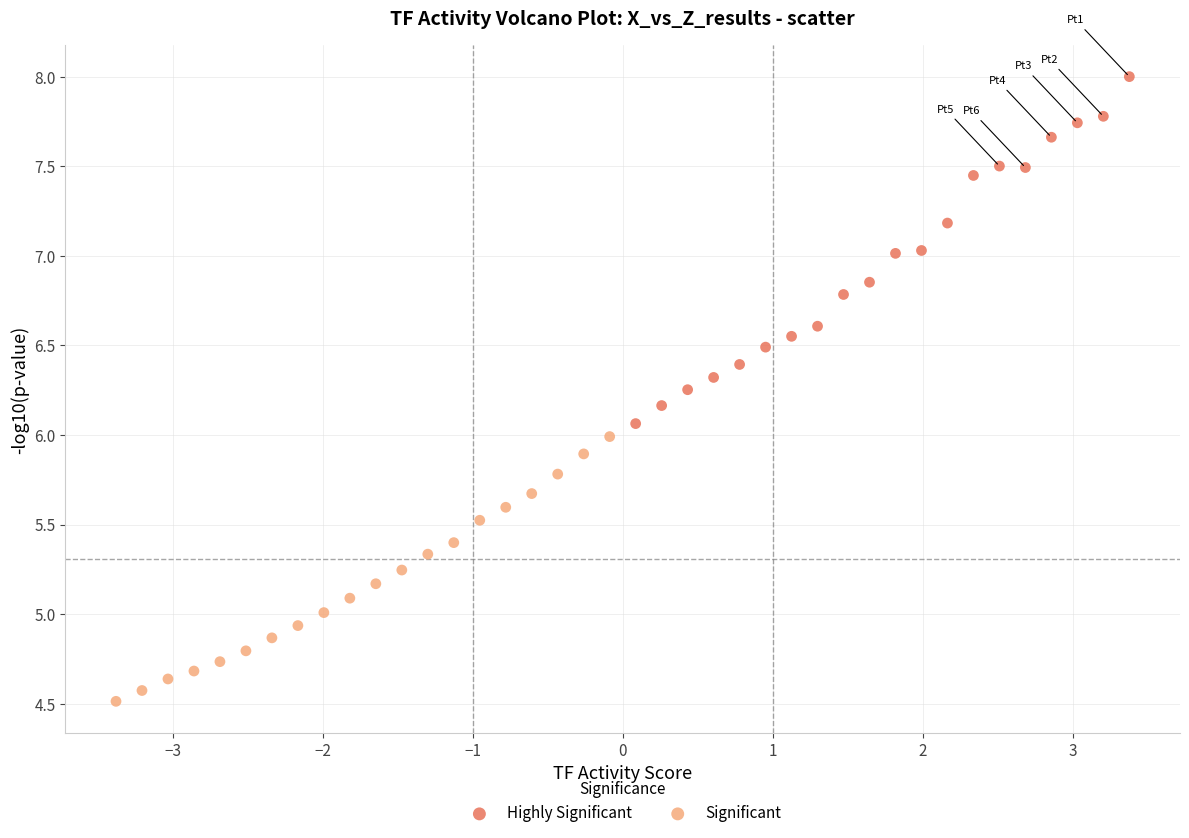

Which series contains the lowest Y value?

Significant